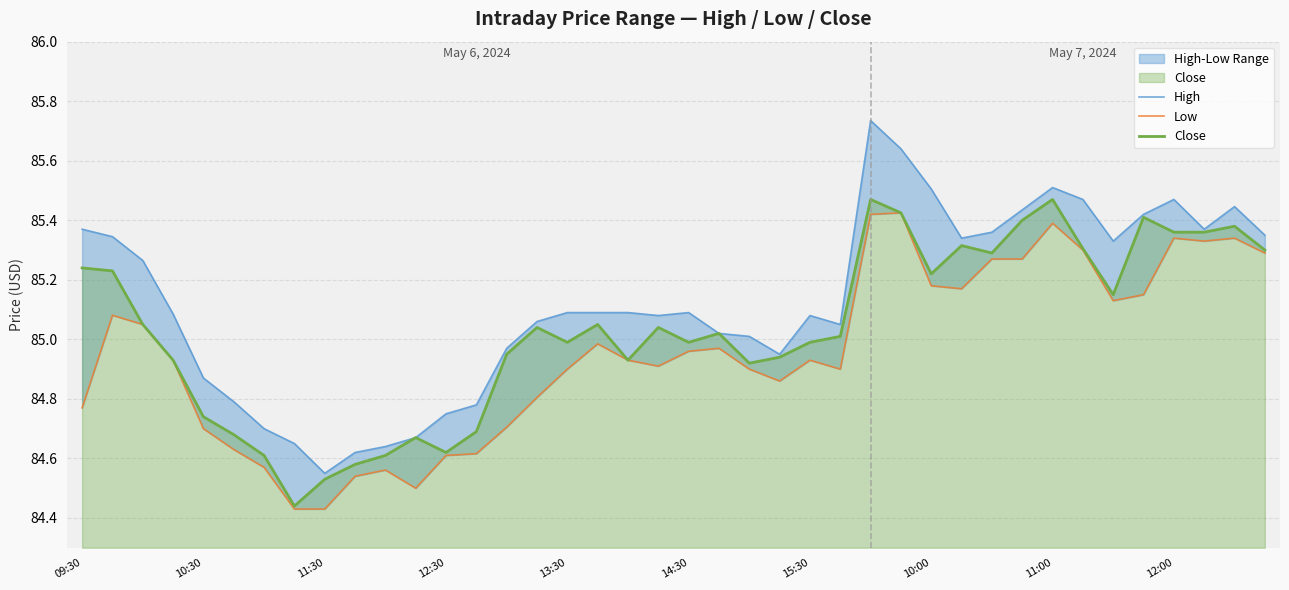

True or false: Close has a value of 85.0 at 14:30.

True